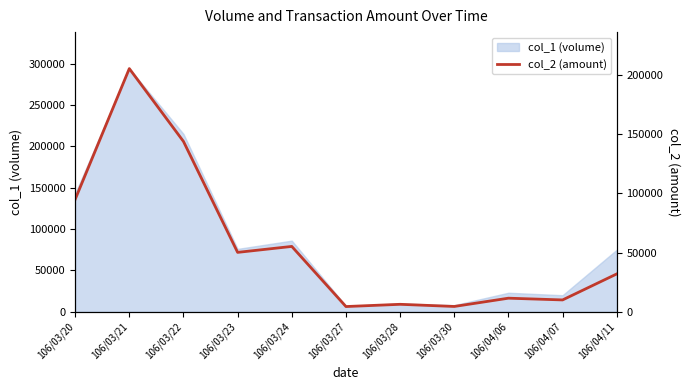

How many lines are shown in the chart?

1